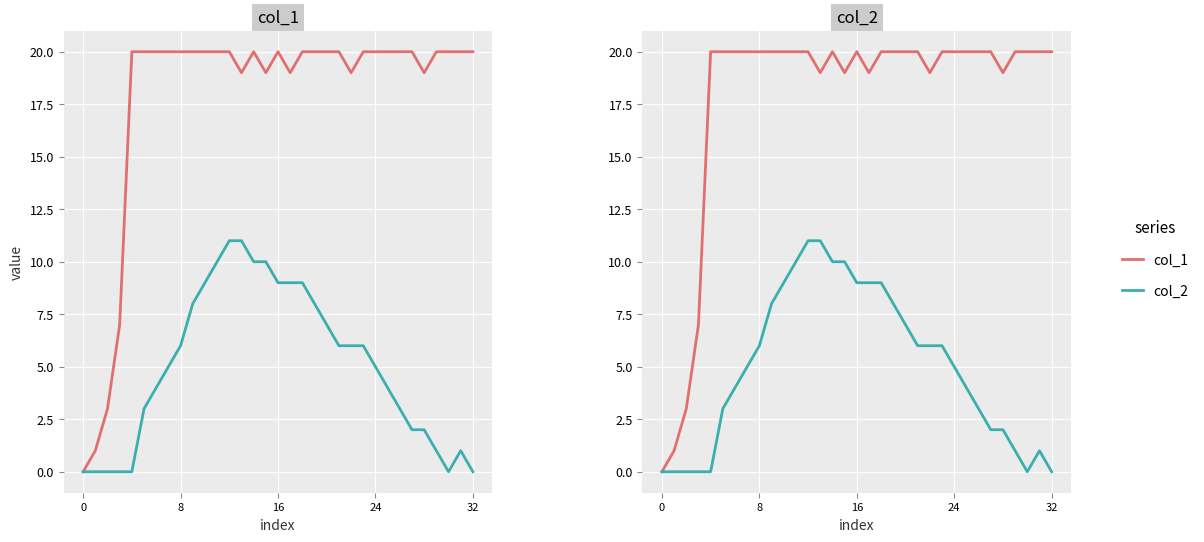

What is the difference between the highest and lowest values at 29?

19